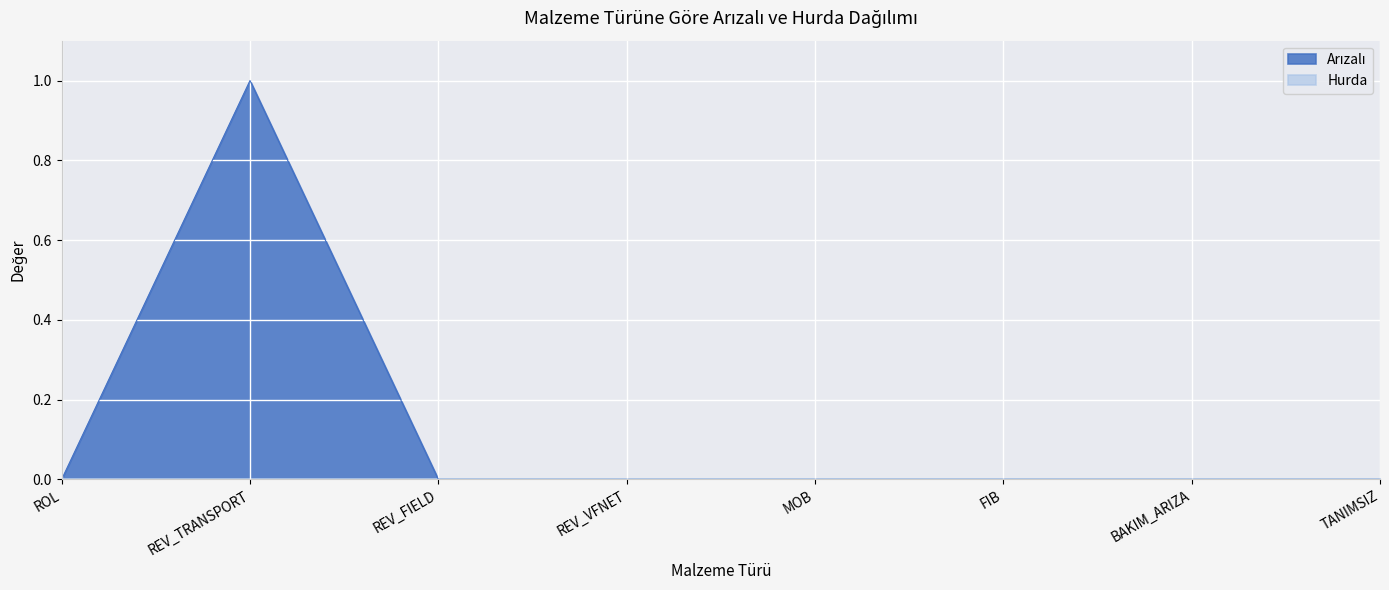

List the labels in order of value, largest first.

REV_TRANSPORT, ROL, REV_FIELD, REV_VFNET, MOB, FIB, BAKIM_ARIZA, TANIMSIZ